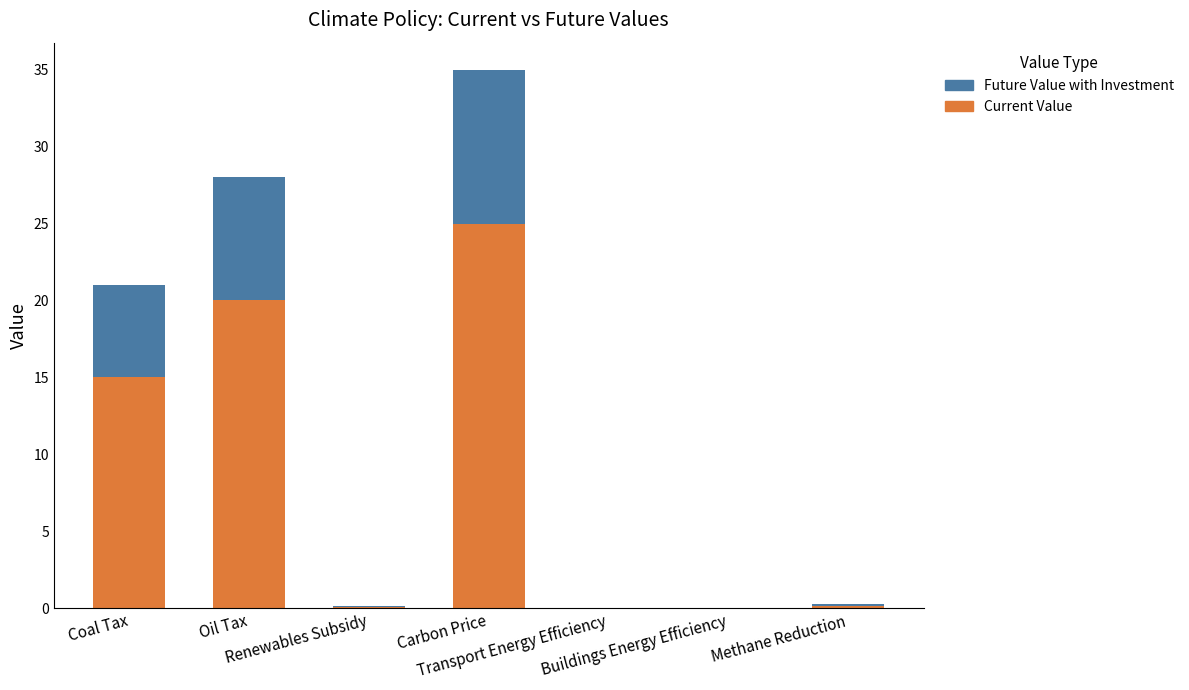

What is the sum of all Current Value values?

60.3